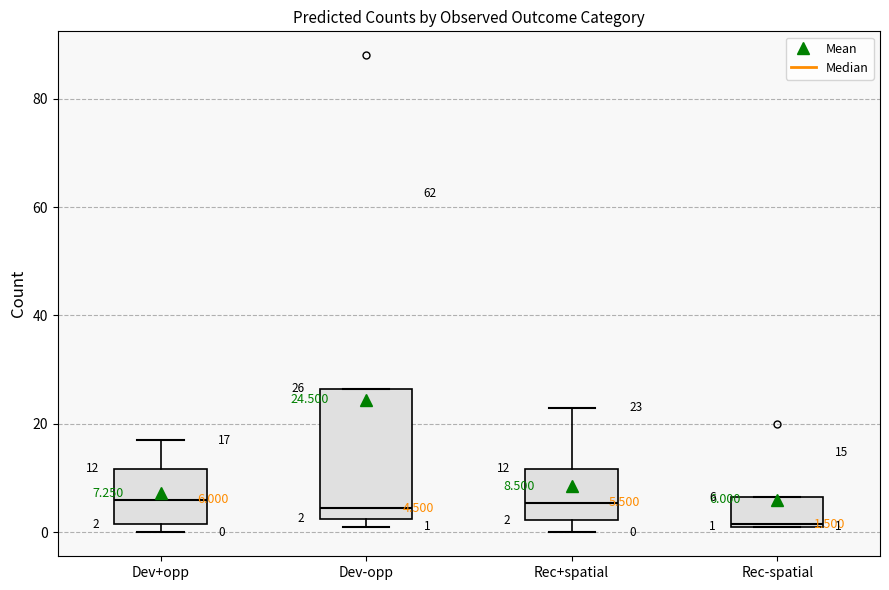

Comparing the boxes themselves (not the whiskers), which one is the tallest?

Dev-opp